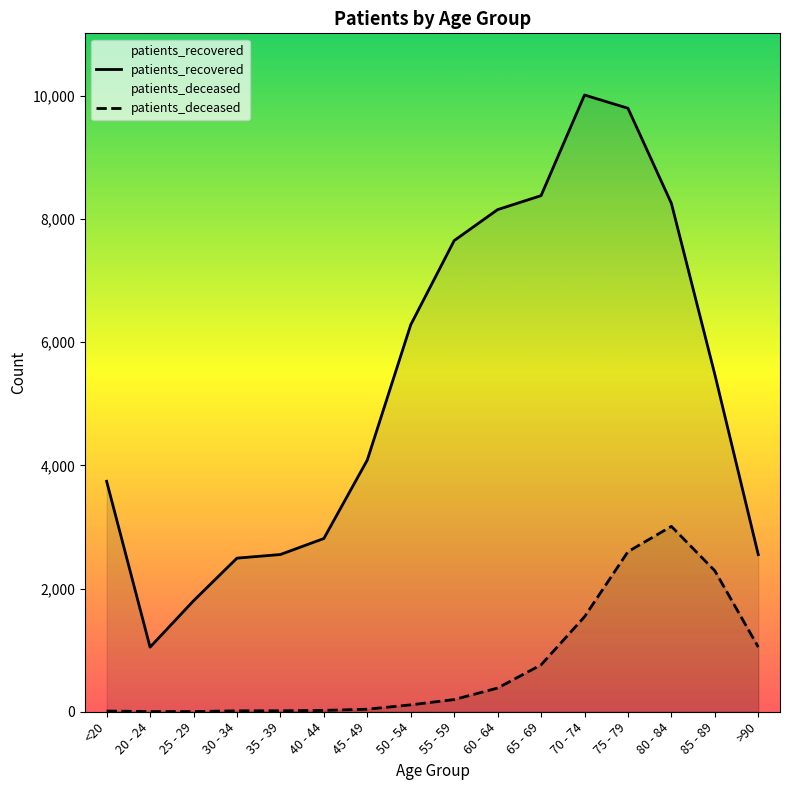

At which label does patients_deceased first exceed 198?

60 - 64